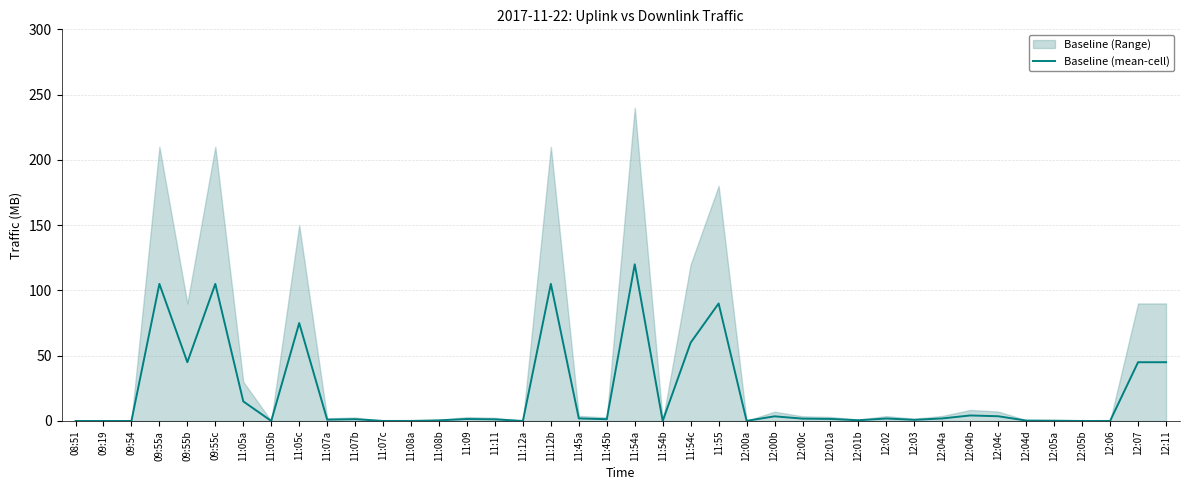

True or false: Baseline (mean-cell) has a value of 45.0 at 12:07.

True